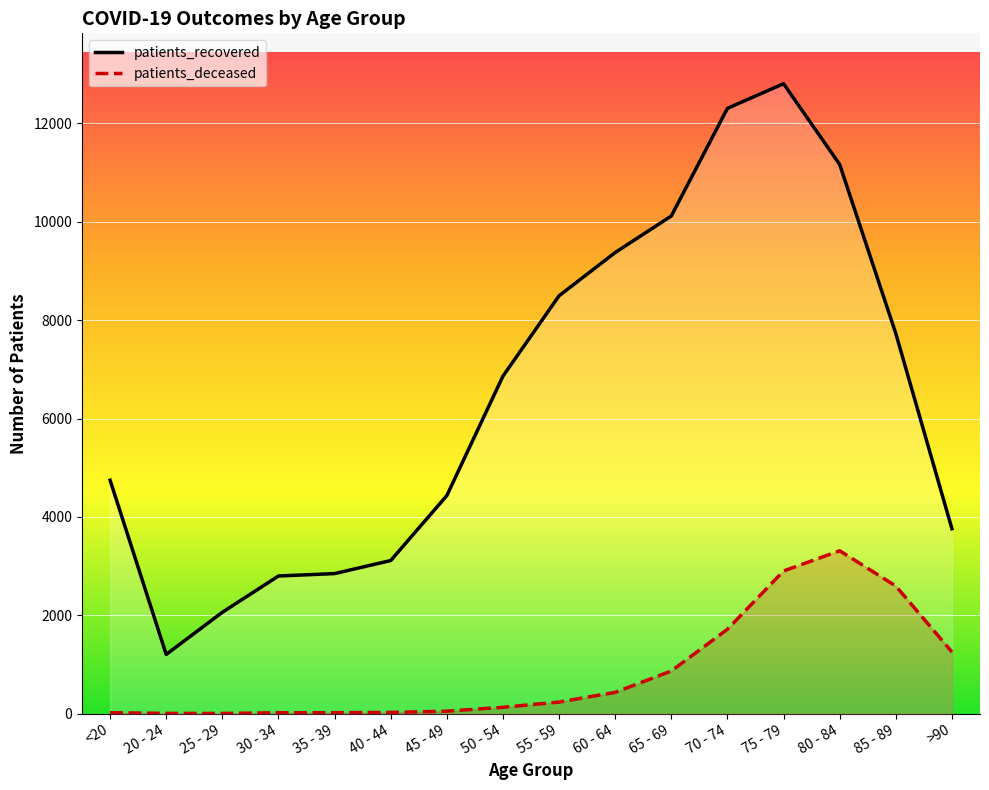

Between 25 - 29 and 80 - 84, which series saw the biggest shift?

patients_recovered